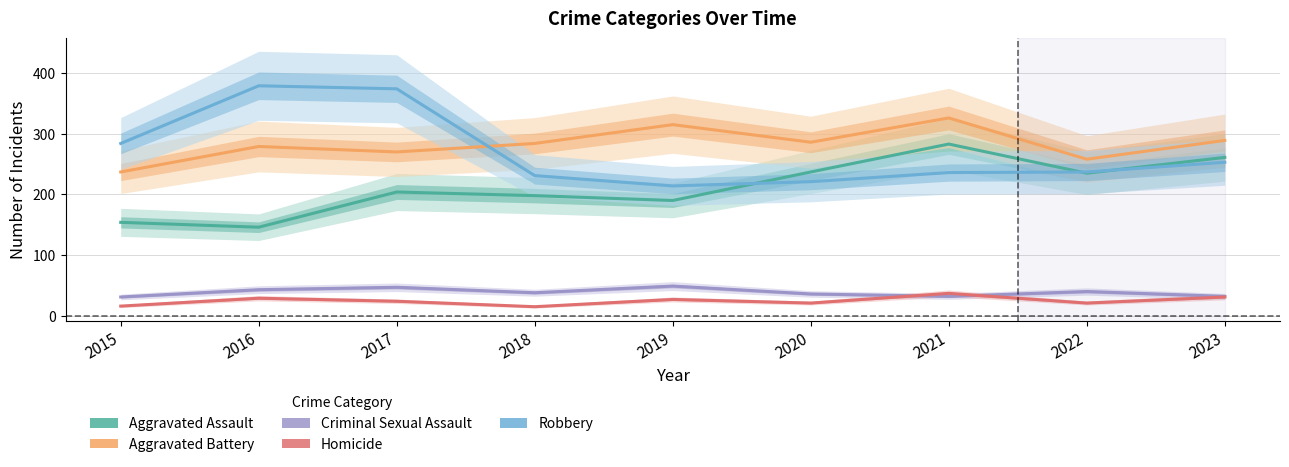

Where do Criminal Sexual Assault and Homicide first cross each other?

2020 and 2021